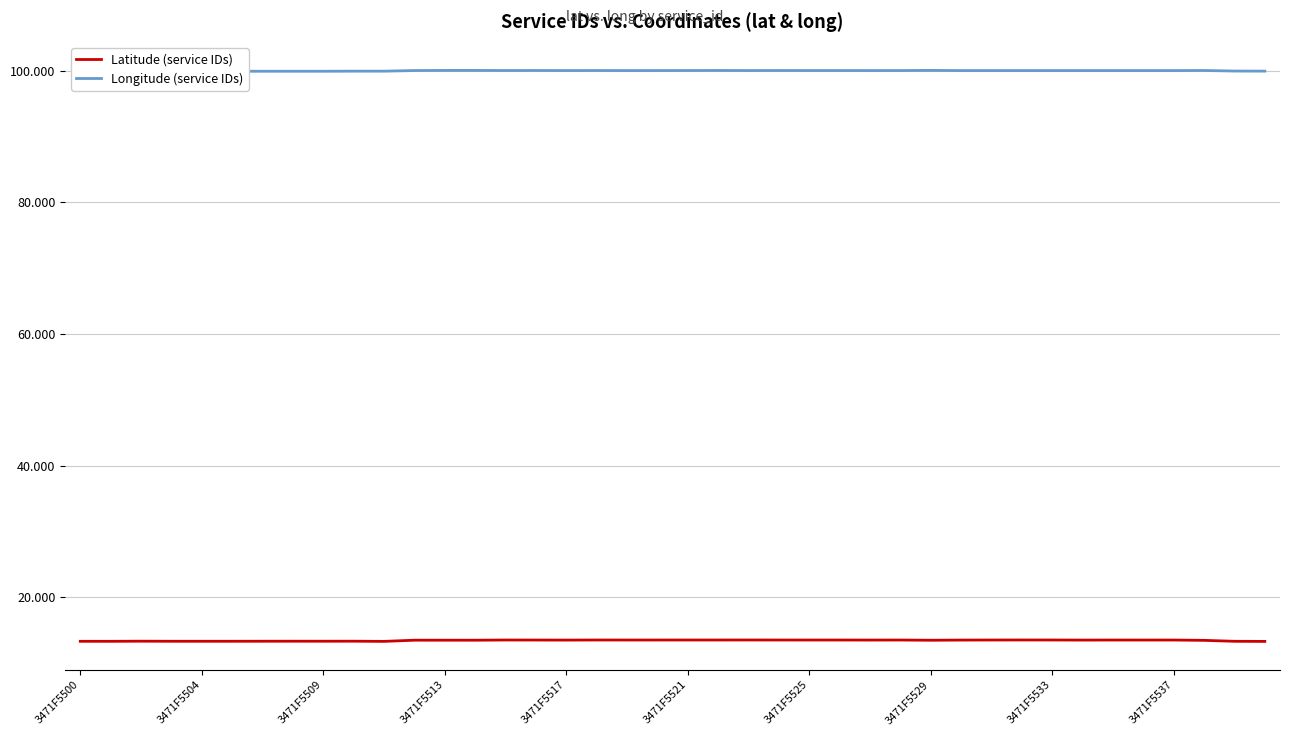

How many Longitude (service IDs) values are between 99 and 100?

13